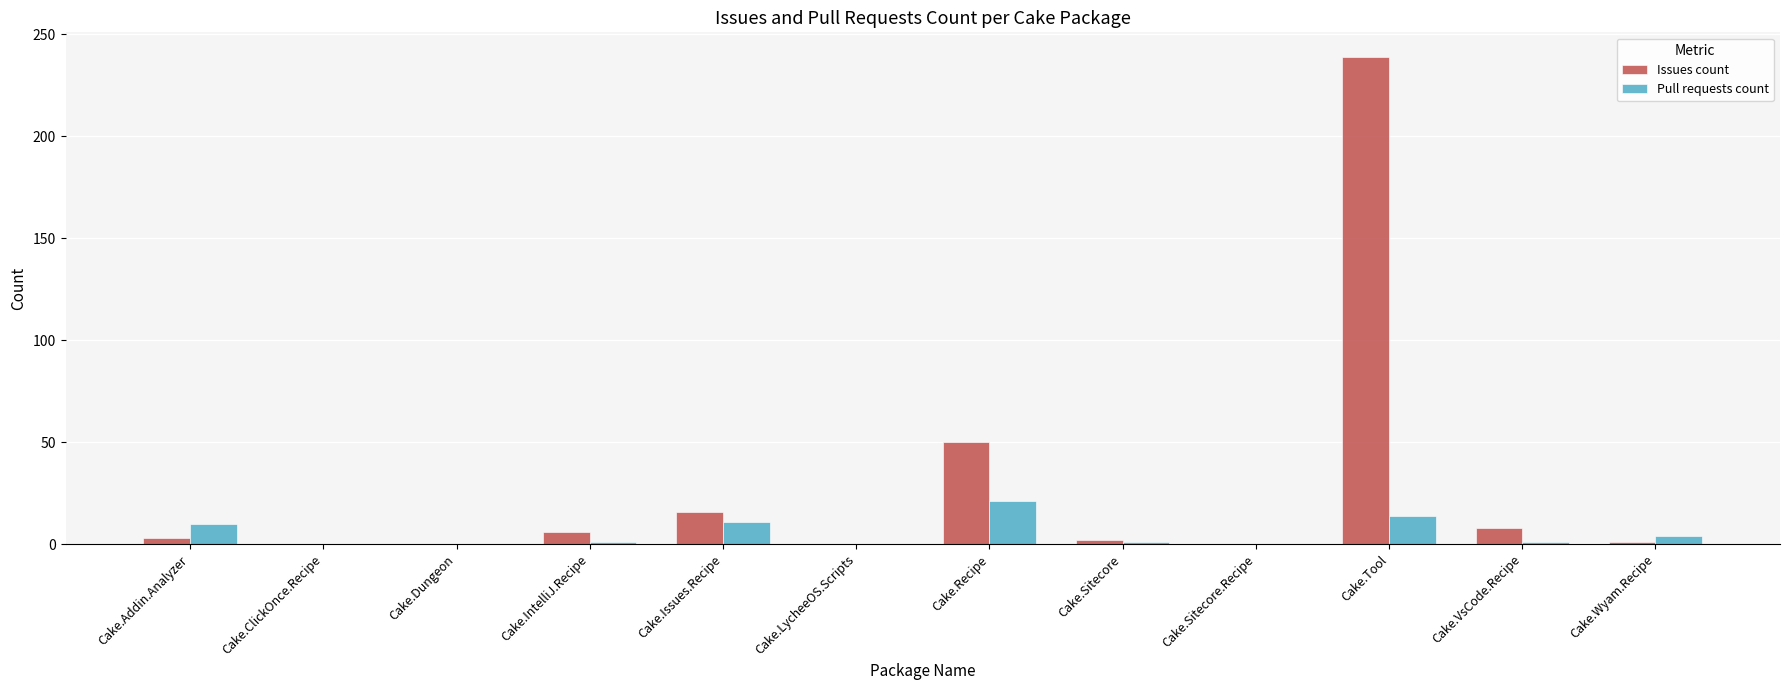

What is the total value across all series at Cake.VsCode.Recipe?

9